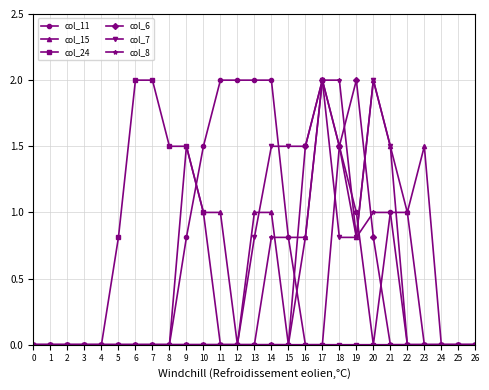

Between 13 and 16, which series saw the biggest shift?

col_11